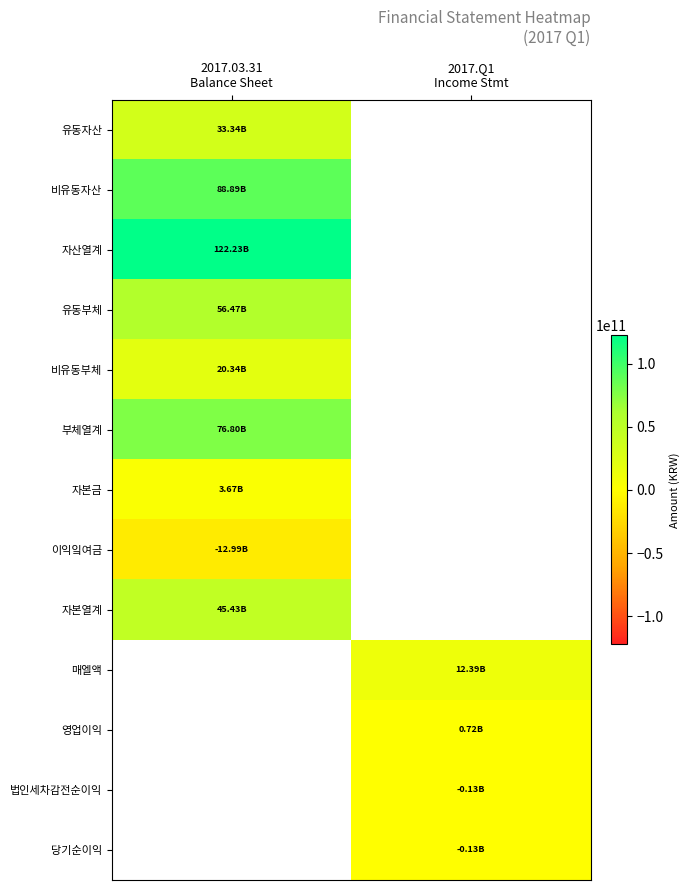

True or false: 영업이익 has a value of 723246758.0 at 2017.Q1 Income Stmt.

True